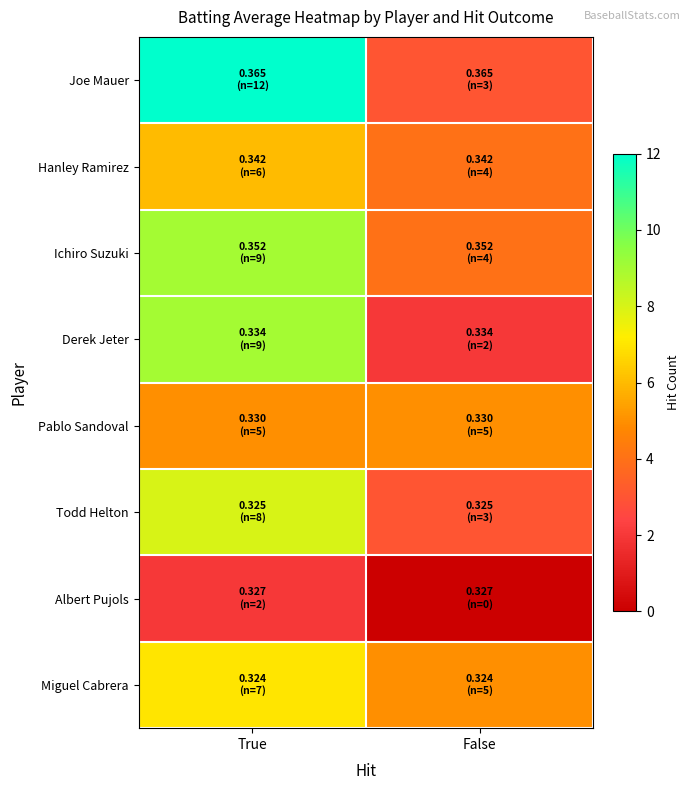

List the series in order of their peak value, lowest first.

Albert Pujols, Pablo Sandoval, Hanley Ramirez, Miguel Cabrera, Todd Helton, Ichiro Suzuki, Derek Jeter, Joe Mauer